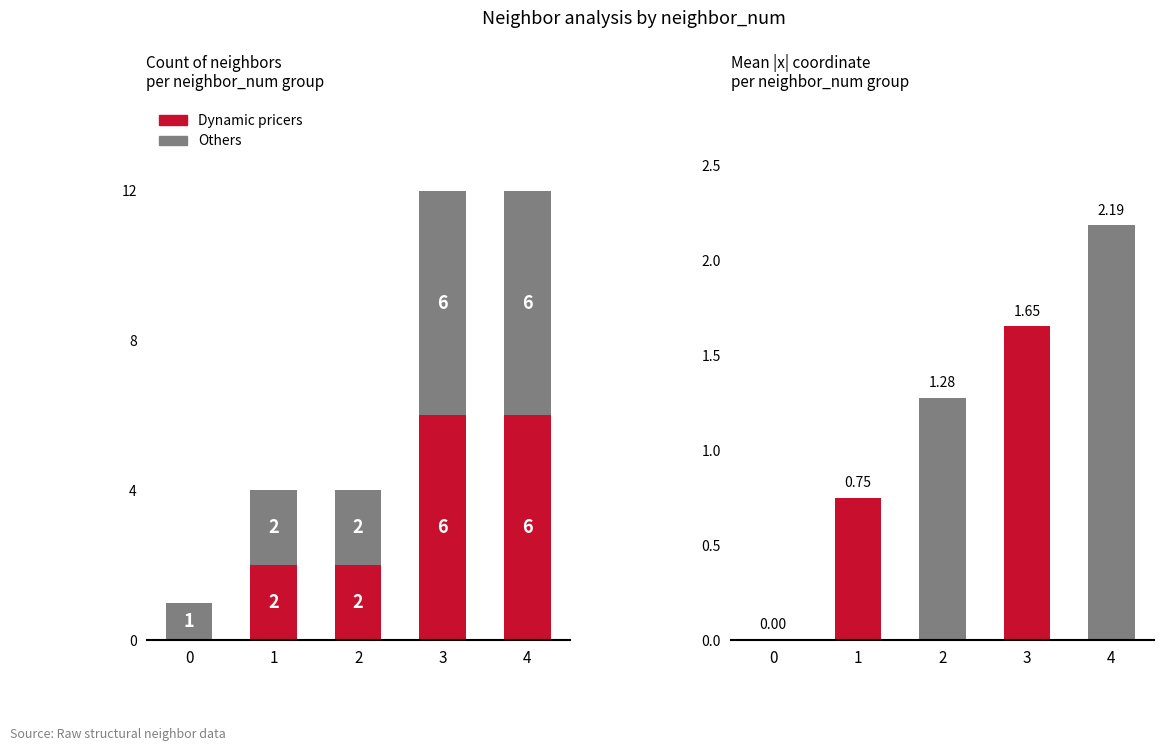

Which label corresponds to the largest value in the chart?

3